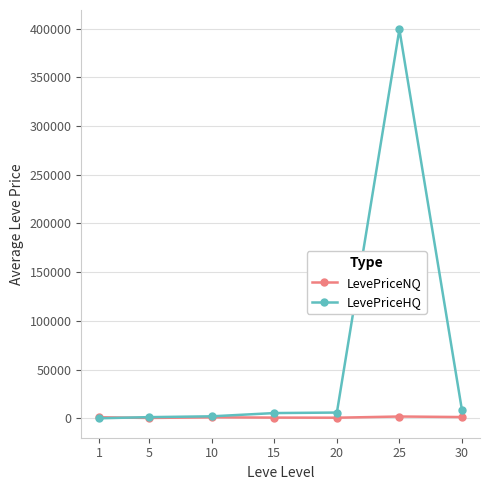

What is the value of the LevePriceHQ point at the 5th from the left?

5970.6